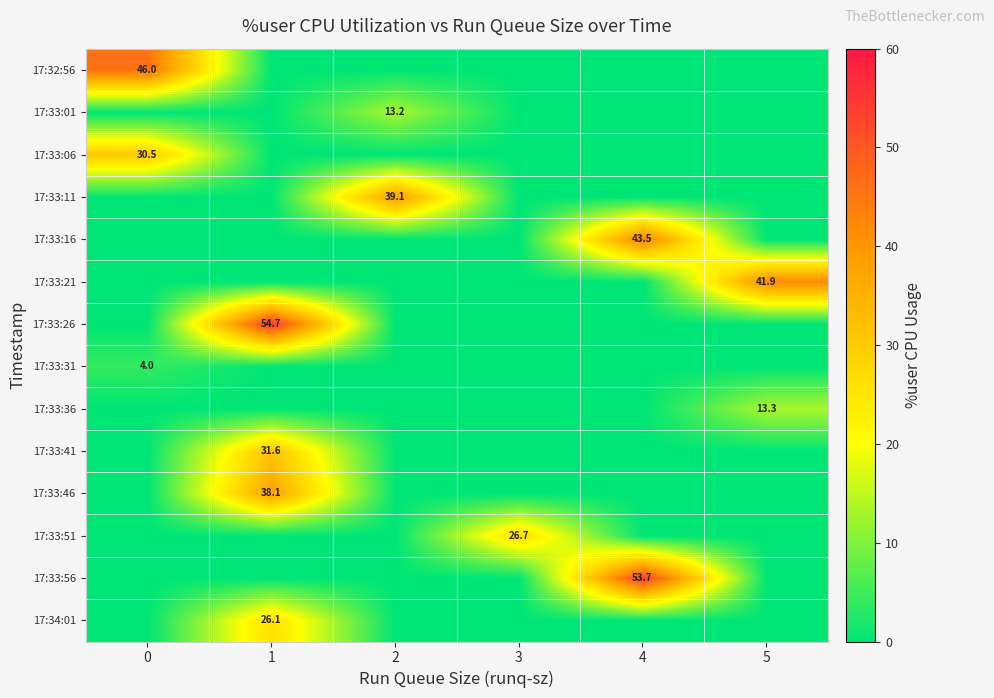

Which has a higher value, 2 or 3?

2